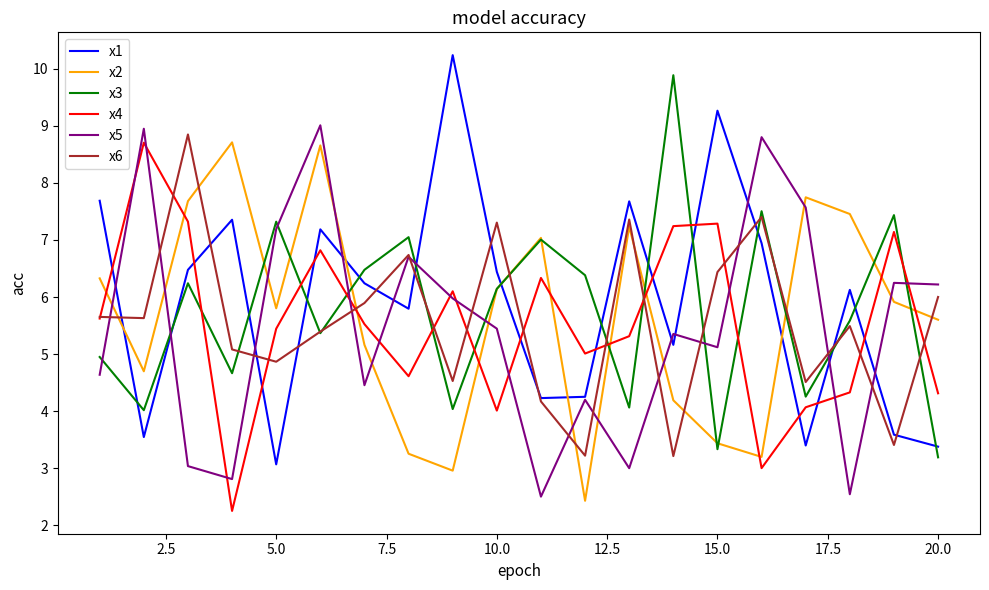

What is the minimum value shown in the chart?

2.3